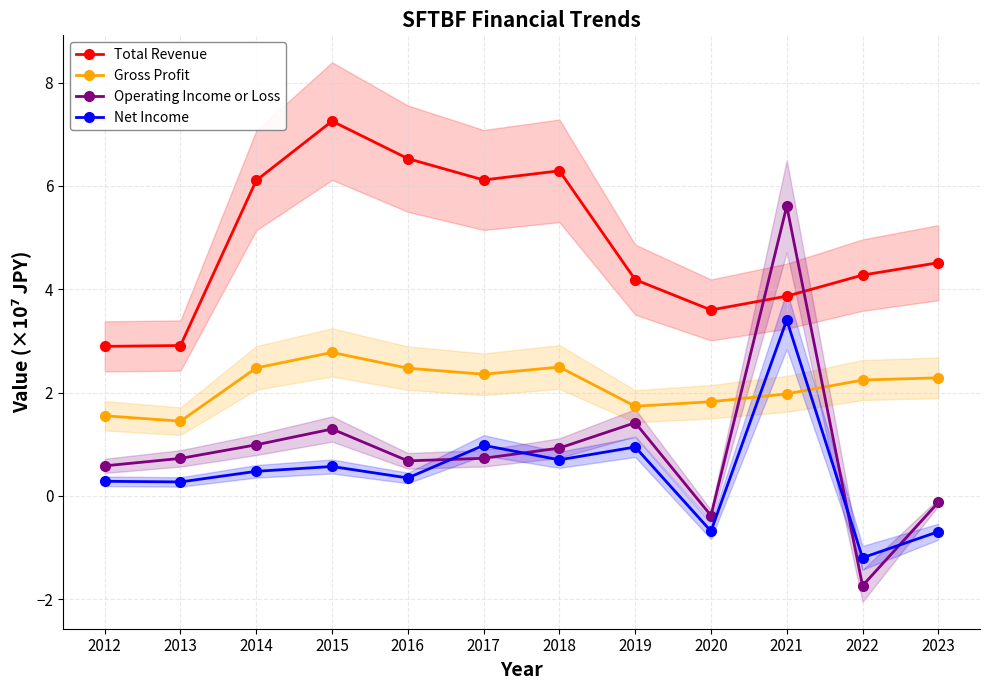

Reading left to right, extract all data points from this chart.

Total Revenue: 2012=2.9	2013=2.9	2014=6.1	2015=7.3	2016=6.5	2017=6.1	2018=6.3	2019=4.2	2020=3.6	2021=3.9	2022=4.3	2023=4.5
Gross Profit: 2012=1.6	2013=1.4	2014=2.5	2015=2.8	2016=2.5	2017=2.4	2018=2.5	2019=1.7	2020=1.8	2021=2.0	2022=2.2	2023=2.3
Operating Income or Loss: 2012=0.6	2013=0.7	2014=1.0	2015=1.3	2016=0.7	2017=0.7	2018=0.9	2019=1.4	2020=-0.4	2021=5.6	2022=-1.7	2023=-0.1
Net Income: 2012=0.3	2013=0.3	2014=0.5	2015=0.6	2016=0.3	2017=1.0	2018=0.7	2019=0.9	2020=-0.7	2021=3.4	2022=-1.2	2023=-0.7